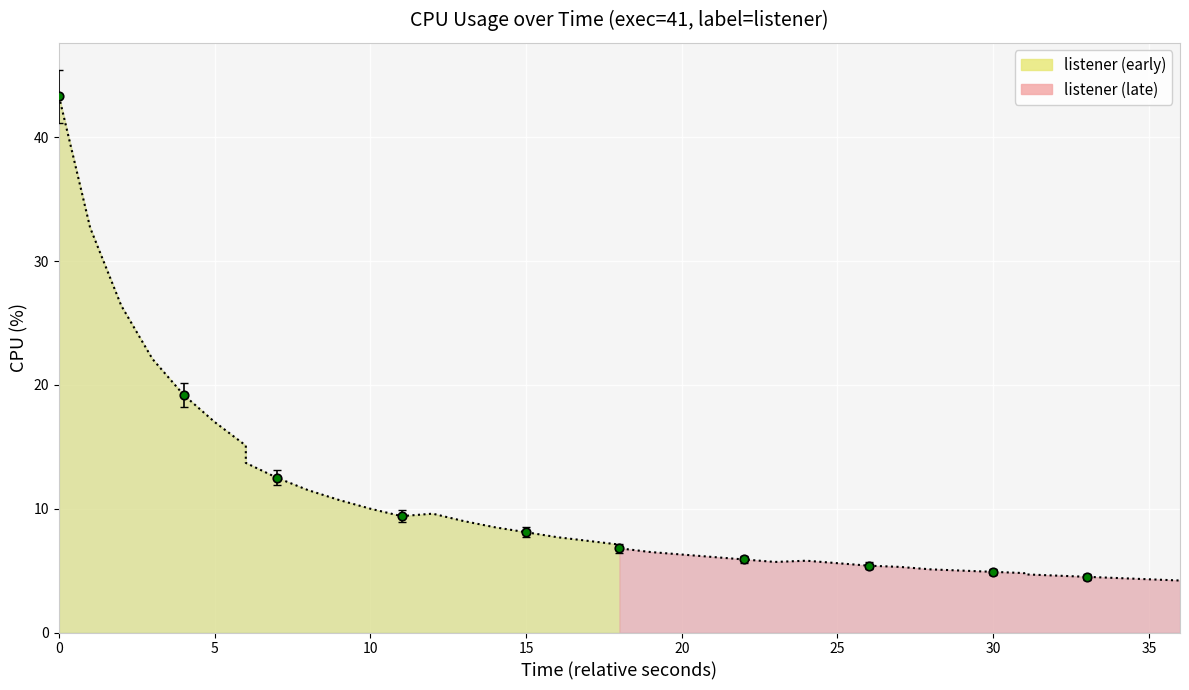

Approximately how many times larger is the value at 5 compared to 38?

7.6